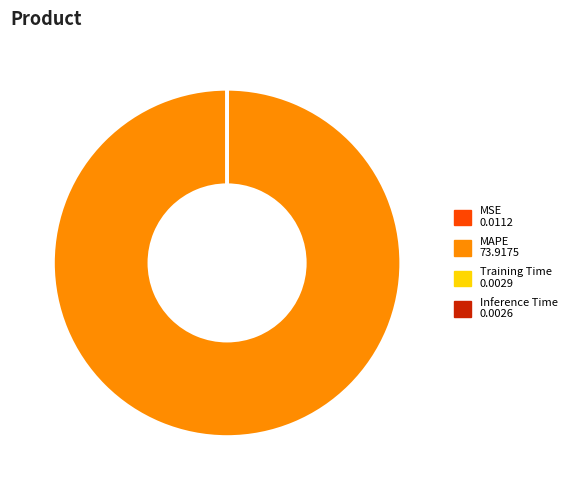

Does any single category account for the majority?

Yes